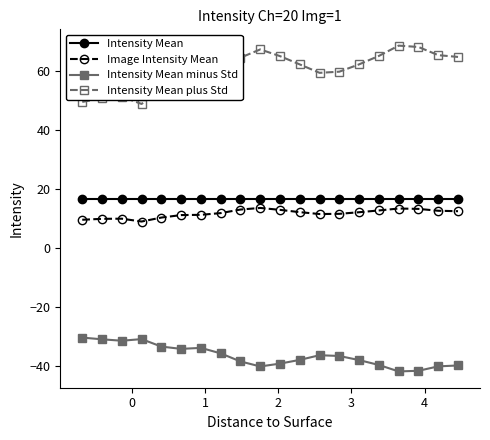

Does the chart have visible grid lines?

No